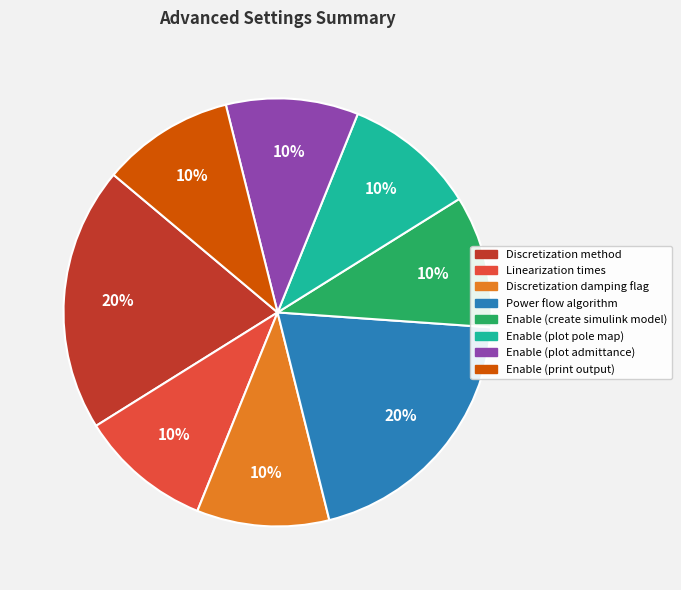

To the nearest percent, what is the difference between the largest and smallest slice percentages?

10%